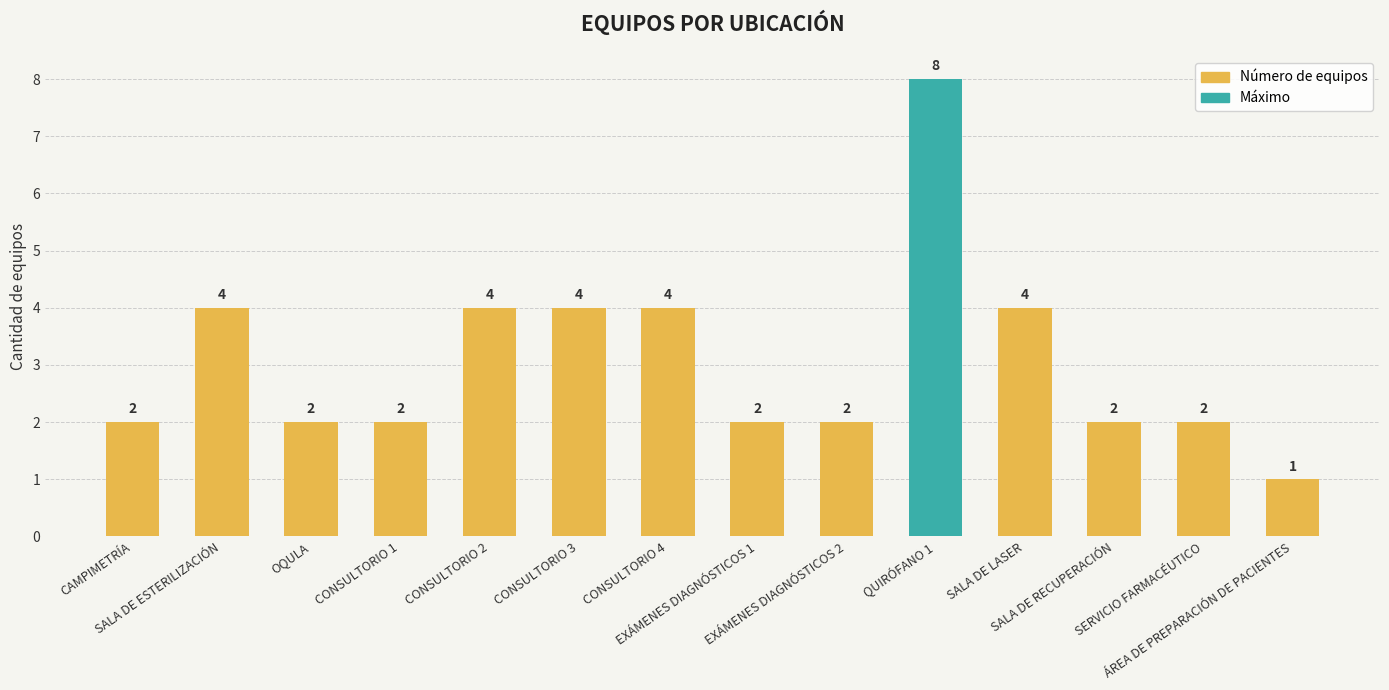

What is the sum of the values at CONSULTORIO 1 and SALA DE ESTERILIZACIÓN?

6